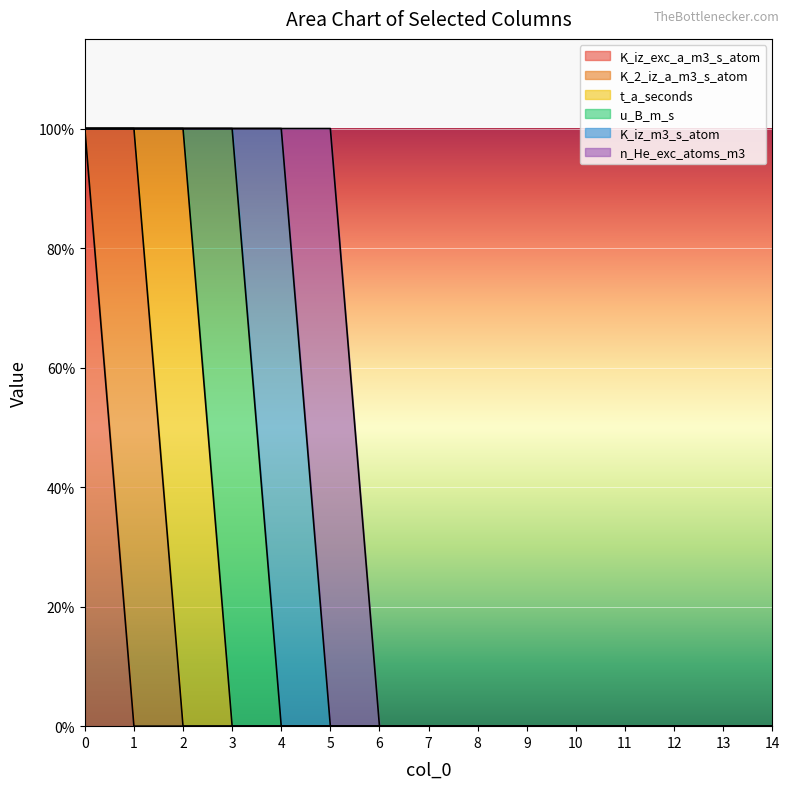

Rank the categories by K_iz_exc_a_m3_s_atom value from lowest to highest.

1, 2, 3, 4, 5, 6, 7, 8, 9, 10, 11, 12, 13, 14, 0